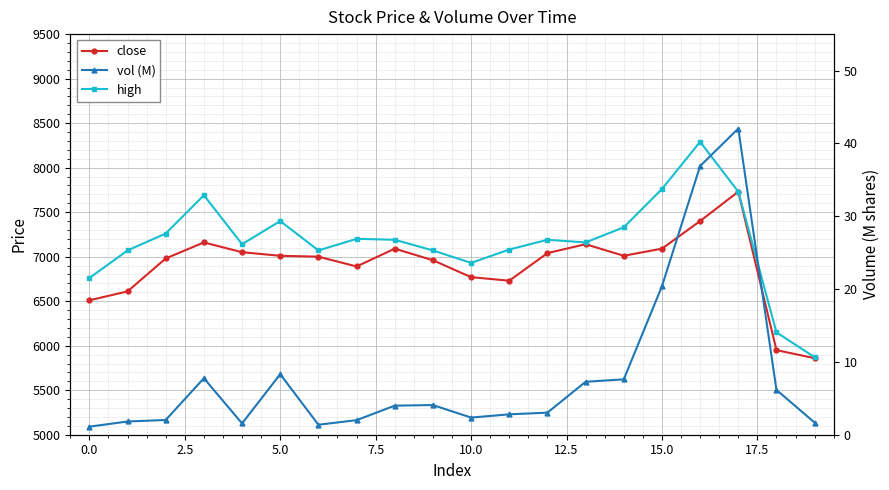

At which category is the sum across all series the highest?

16